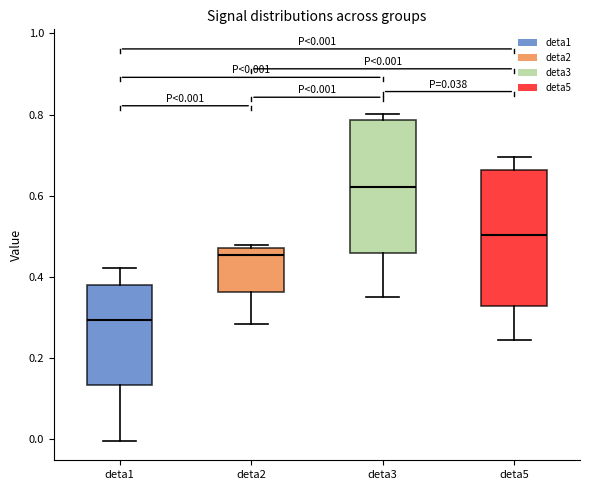

Which box has the lowest median line?

deta1